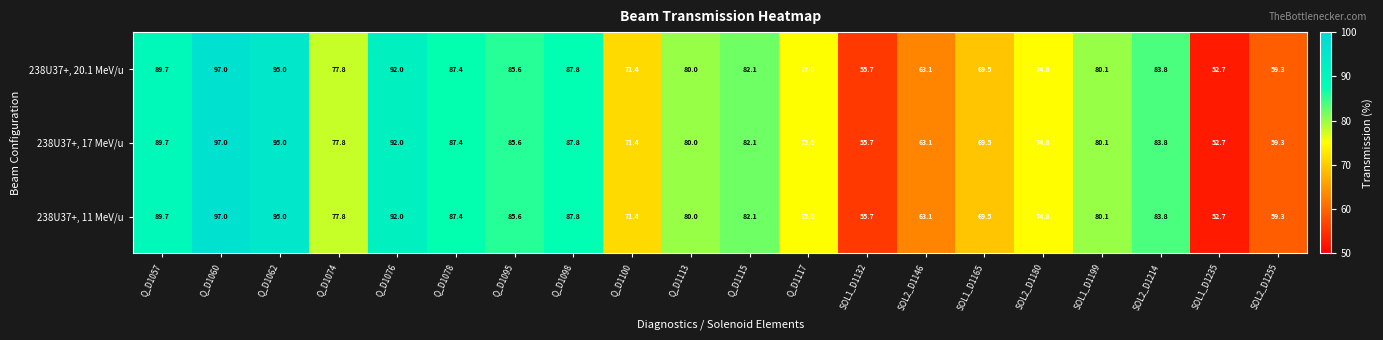

What is the total value across all series at Q_D1074?

233.4